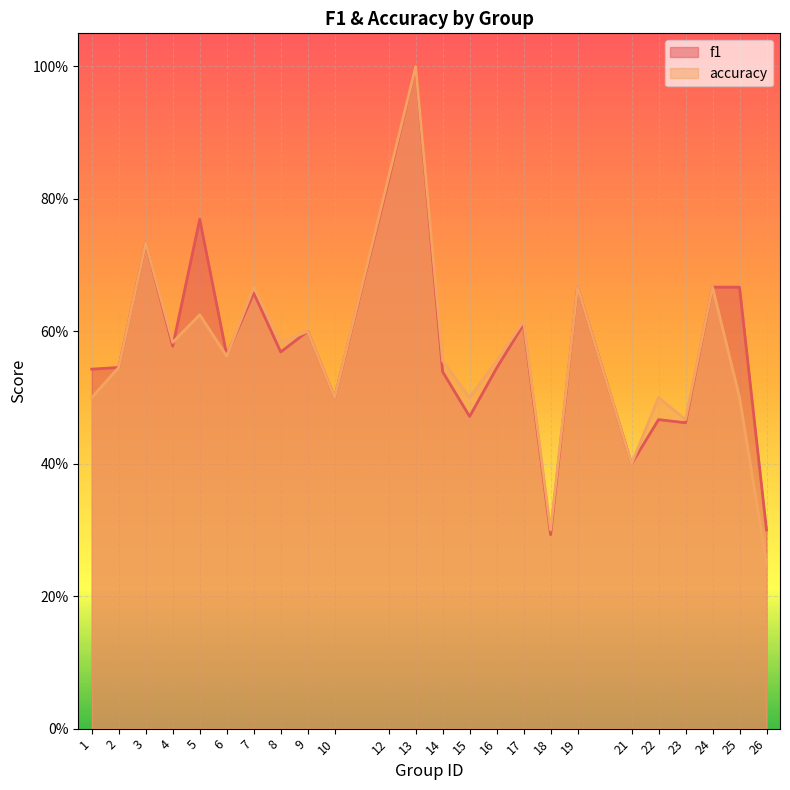

What is the value of the accuracy point at the 3rd from the left?

0.7